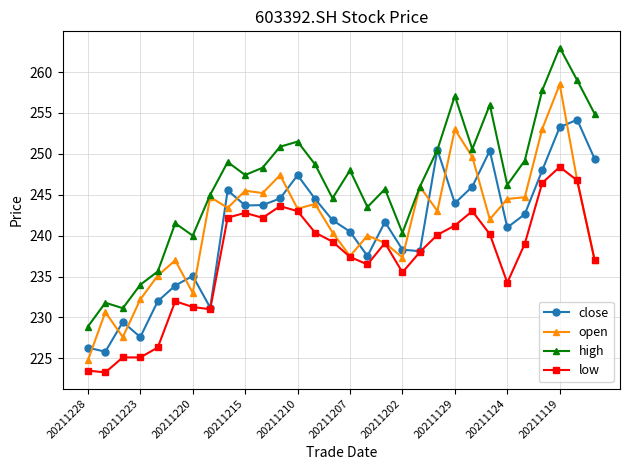

How many interior local peaks does the close series have?

8